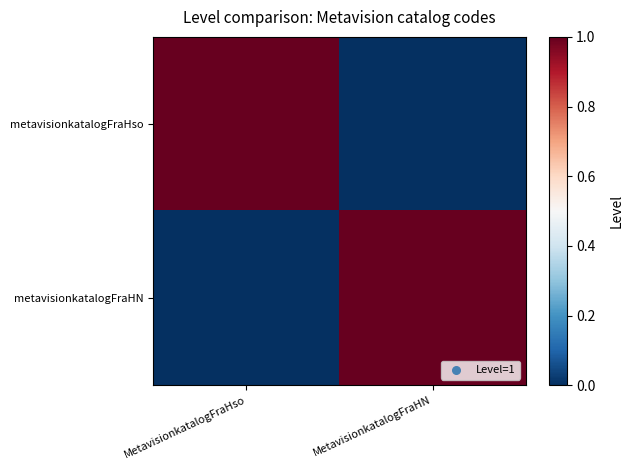

Reading left to right, transcribe all the data shown in this chart.

metavisionkatalogFraHso: MetavisionkatalogFraHso=1	MetavisionkatalogFraHN=0
metavisionkatalogFraHN: MetavisionkatalogFraHso=0	MetavisionkatalogFraHN=1